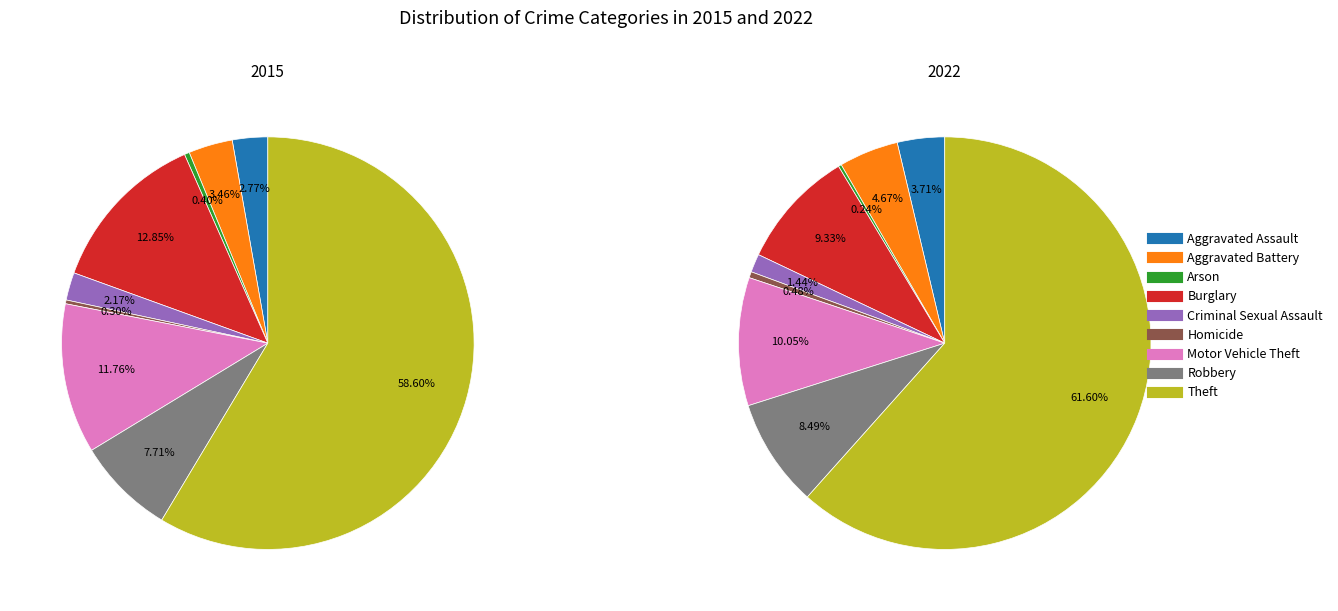

What portion of the pie excludes Robbery?

92.3%